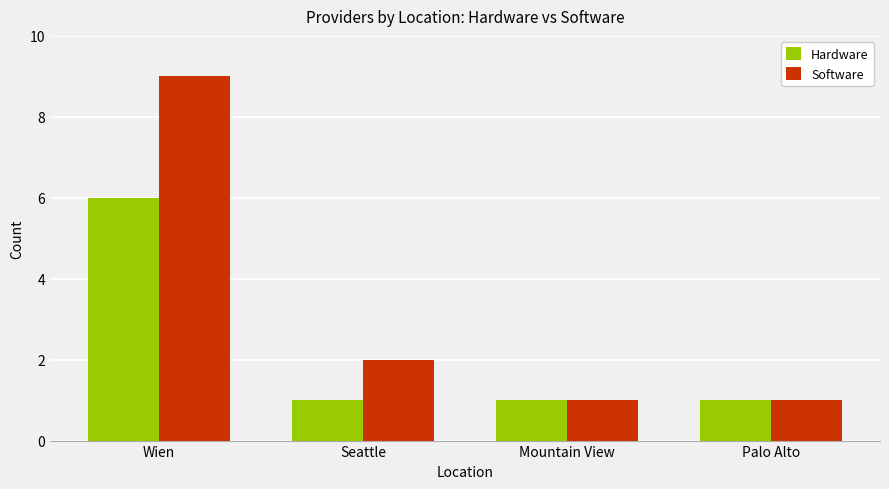

Which series has the largest total across all categories?

Software